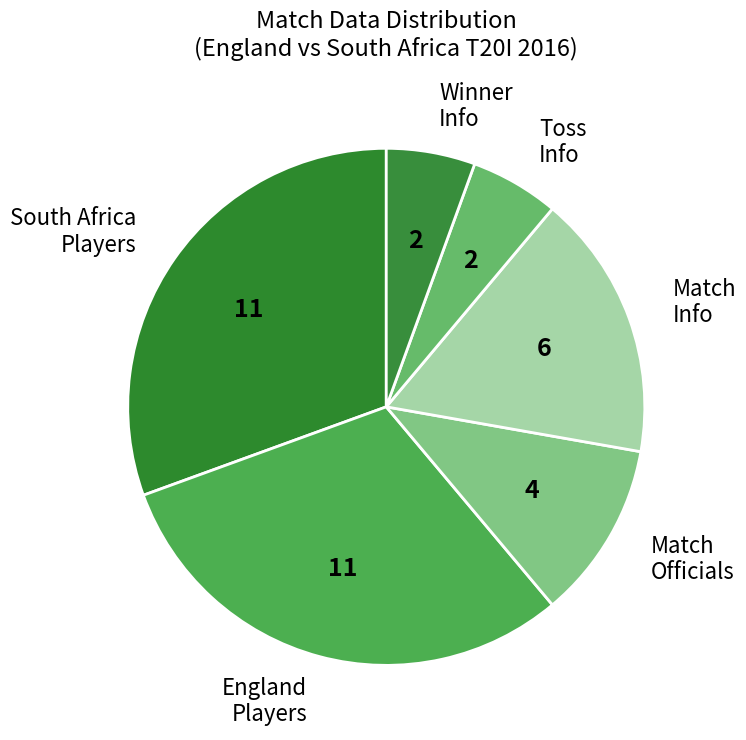

Between Match Officials and Winner Info, which is larger?

Match Officials